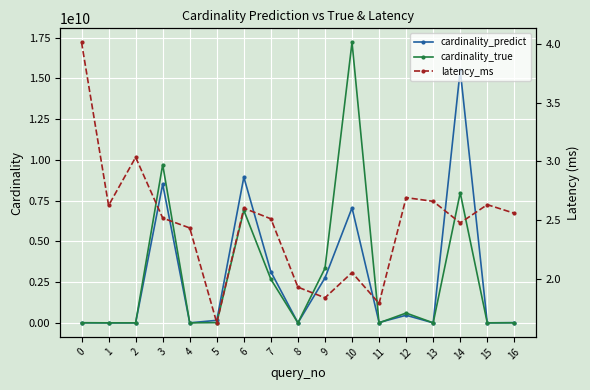

At which category does latency_ms reach its first local peak?

2